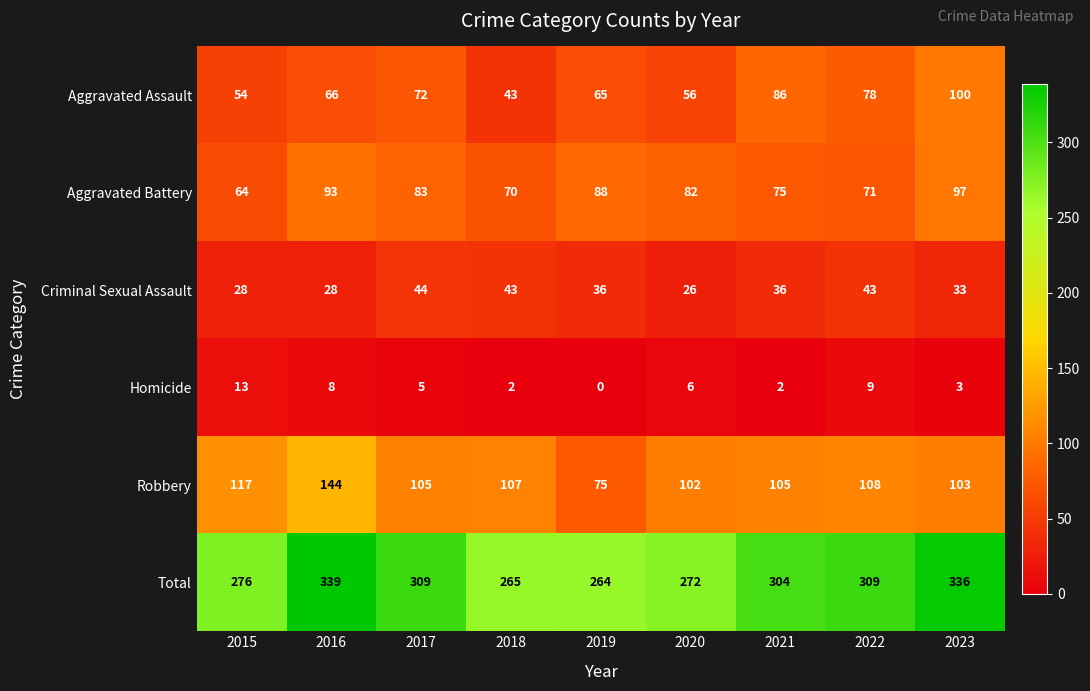

What is the difference between the maximum and second lowest values in the Aggravated Assault series?

46